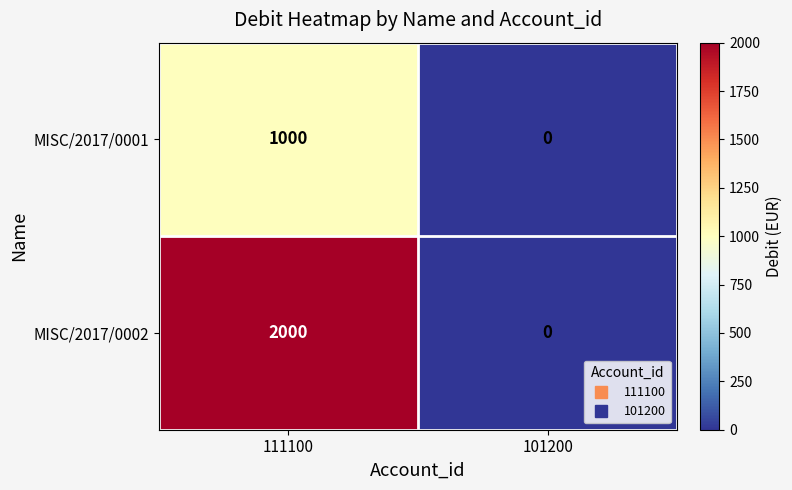

What is the sum of the MISC/2017/0002 values at 111100 and 101200?

2000